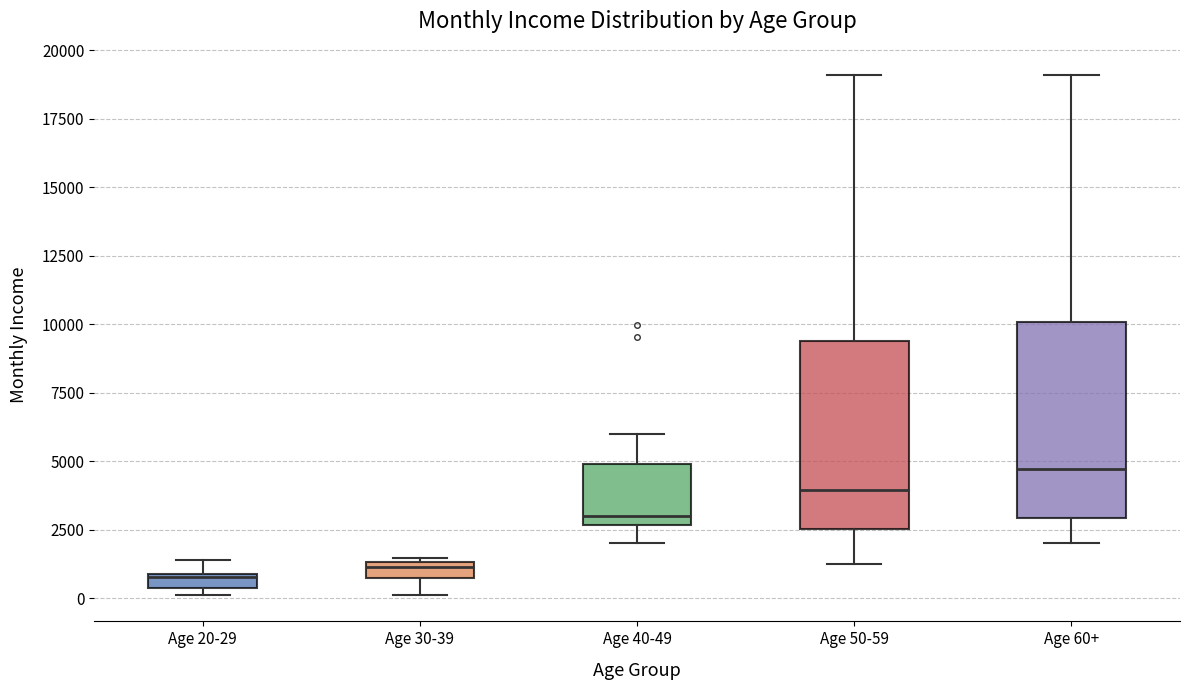

Where does the median line of the box for Age 30-39 sit on the y-axis? The values are not printed on the chart, so give them approximately, as read against the axis.

1000